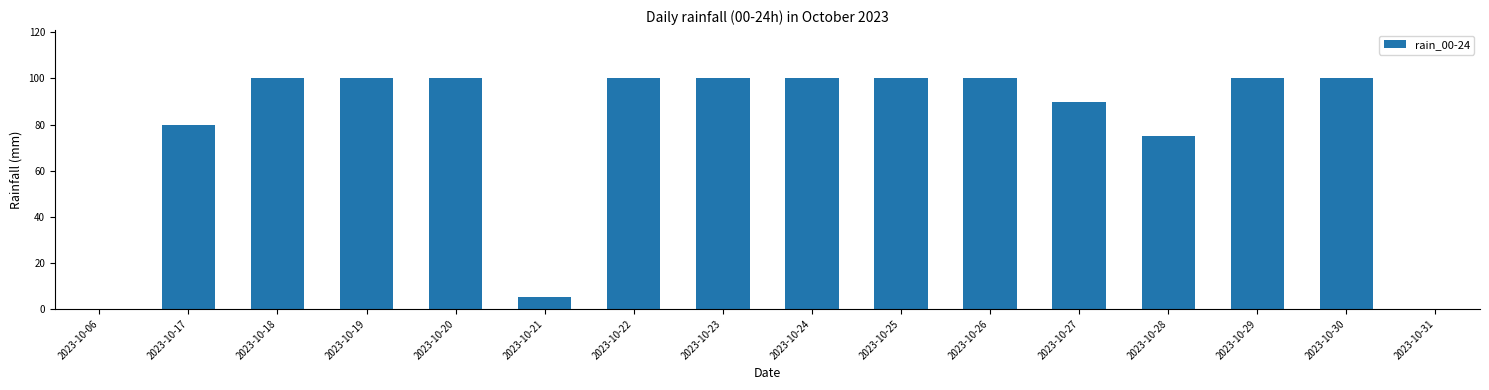

What is the sum of the values at 2023-10-25 and 2023-10-29?

200